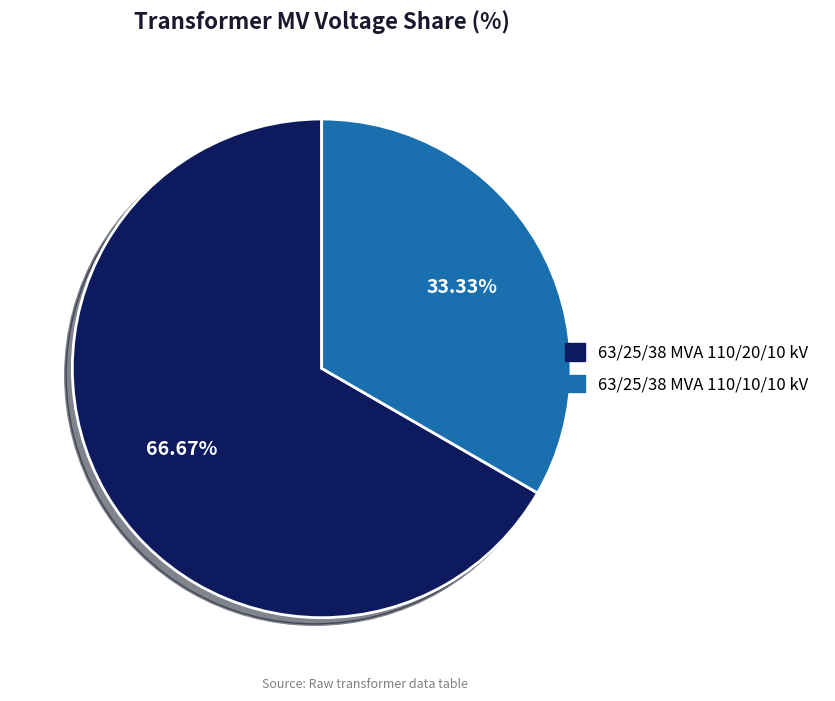

To the nearest percent, what is the difference between the 63/25/38 MVA 110/10/10 kV and 63/25/38 MVA 110/20/10 kV slice percentages?

33%